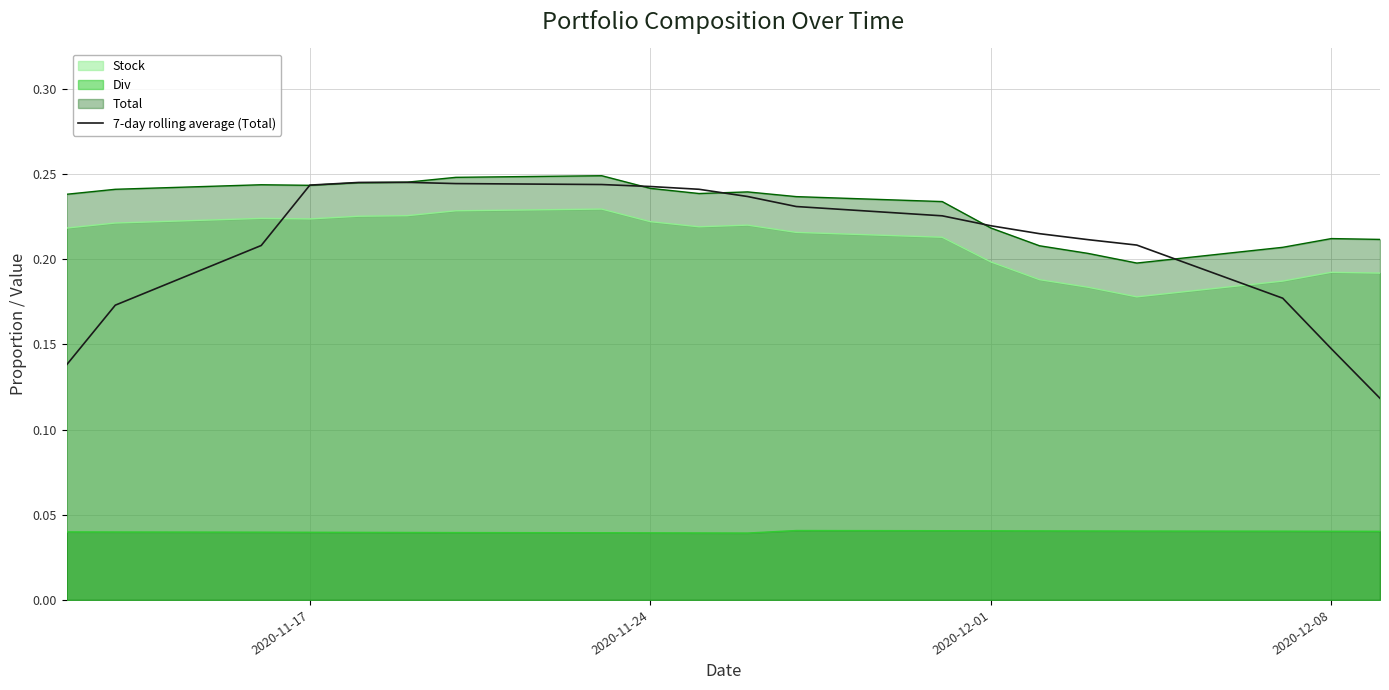

What is the value of the 3rd point from the left?

0.2